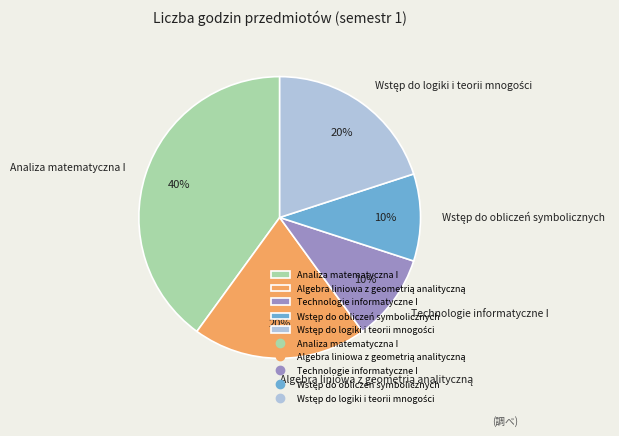

Is there any slice that represents more than half of the pie?

No